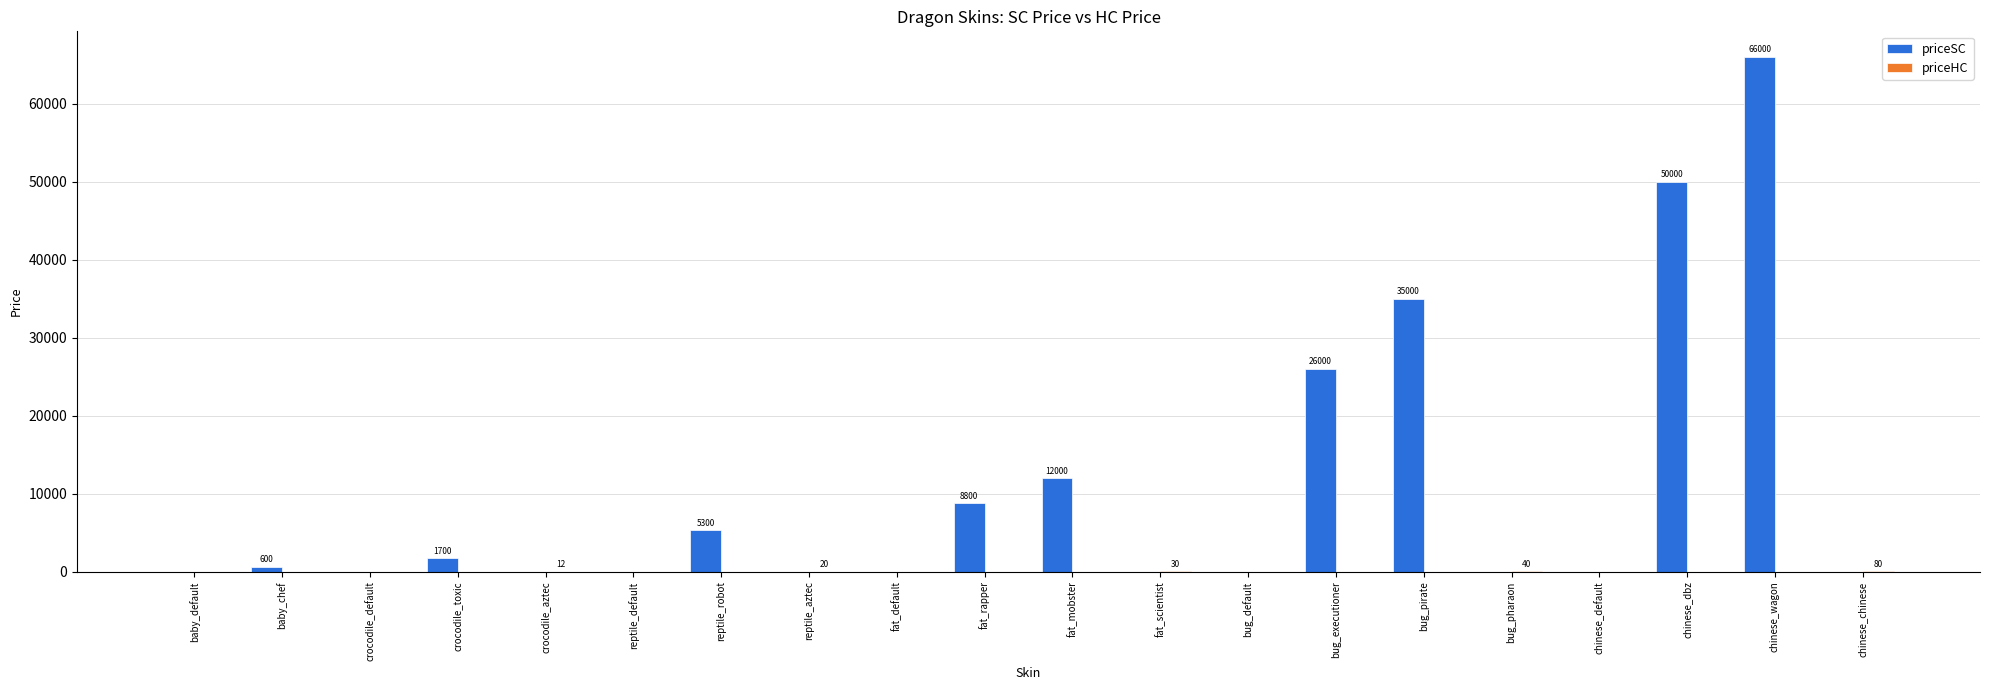

How many distinct data groups are displayed?

2